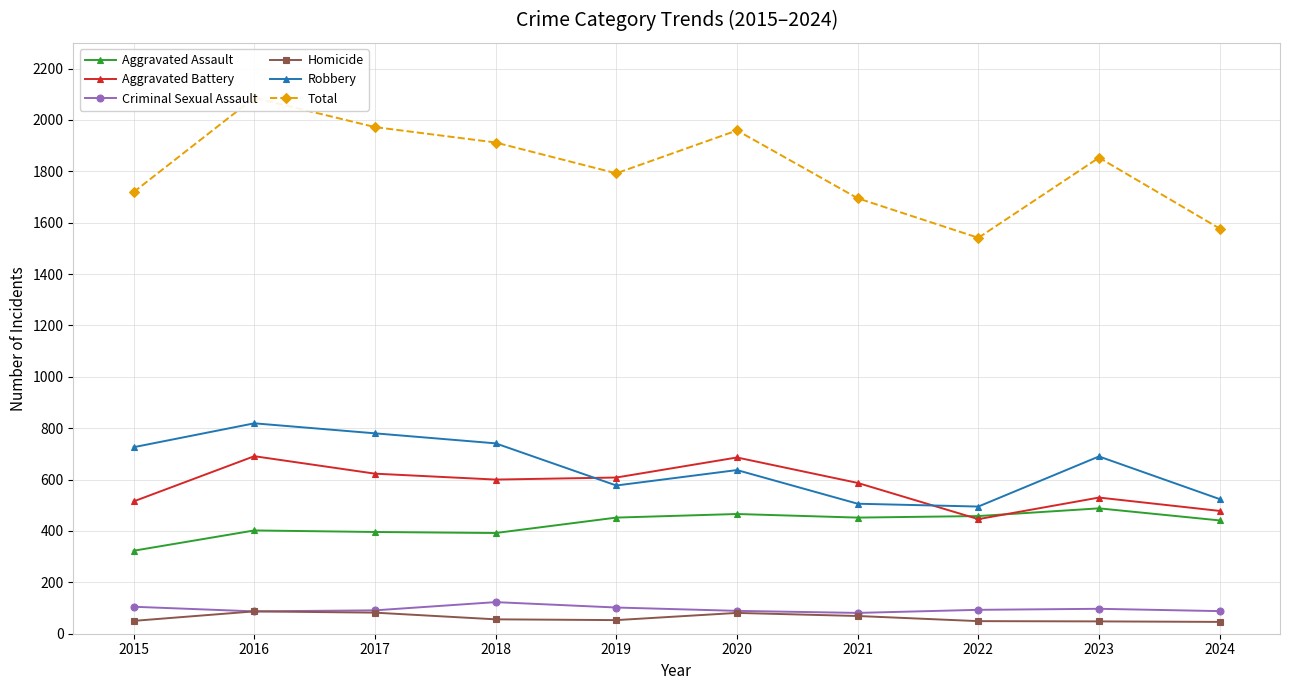

How many values in the Homicide series are below 56?

5